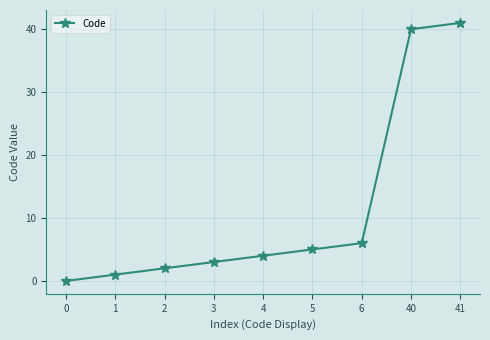

What is the difference between the values at 6 and 4?

2